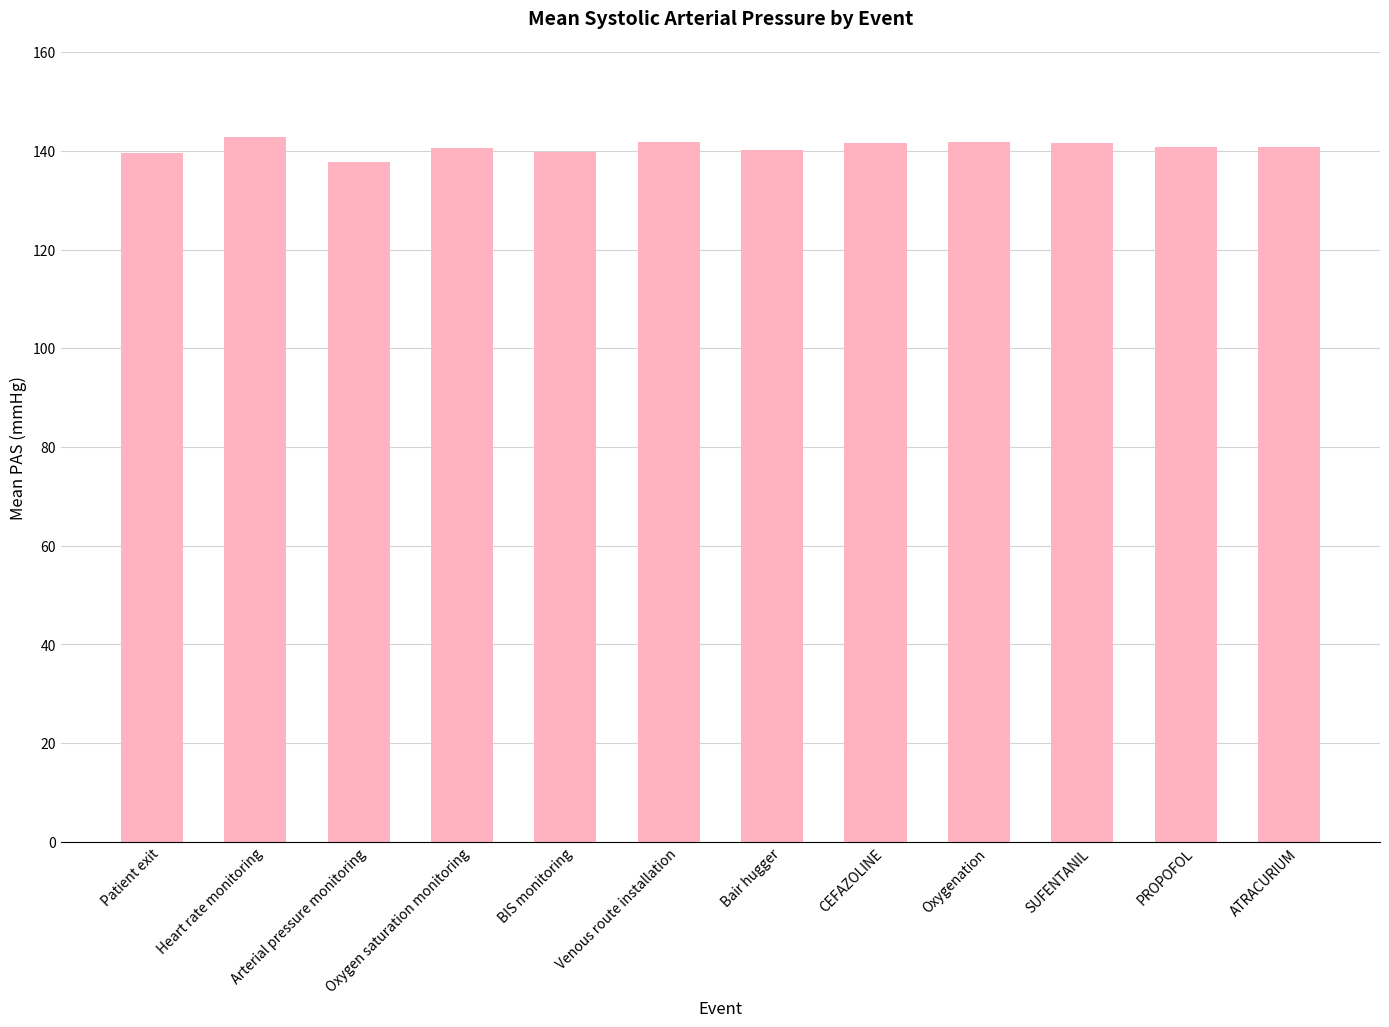

Is it true that the value at Oxygen saturation monitoring is 140.6?

True